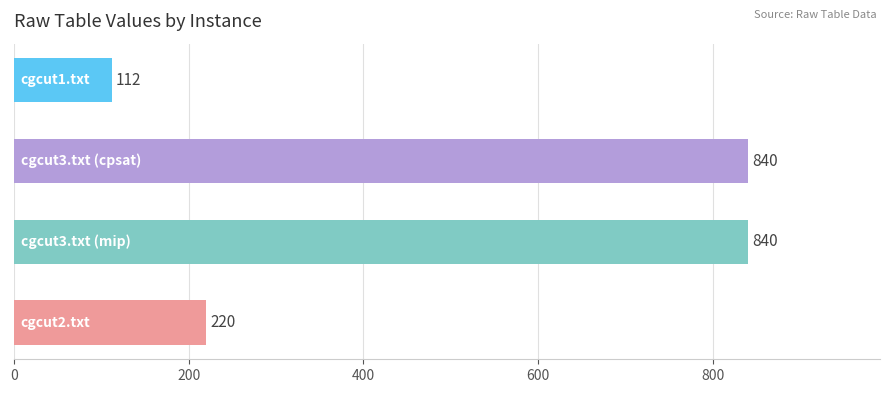

What is the minimum value shown in the chart?

112